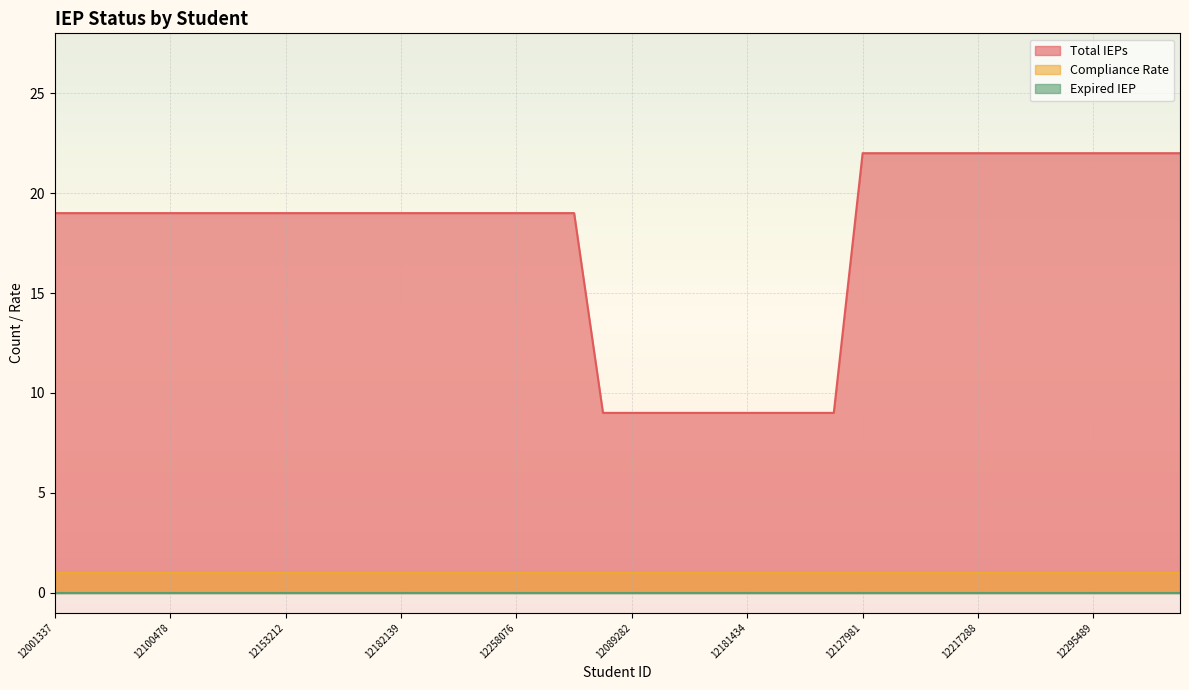

Which series has the largest total across all categories?

Total IEPs